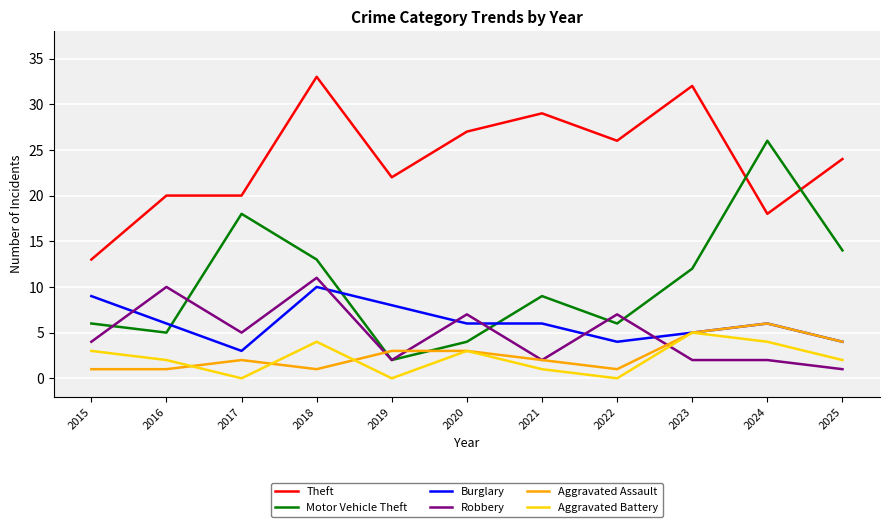

True or false: Burglary has more than 1 interior local peaks.

True